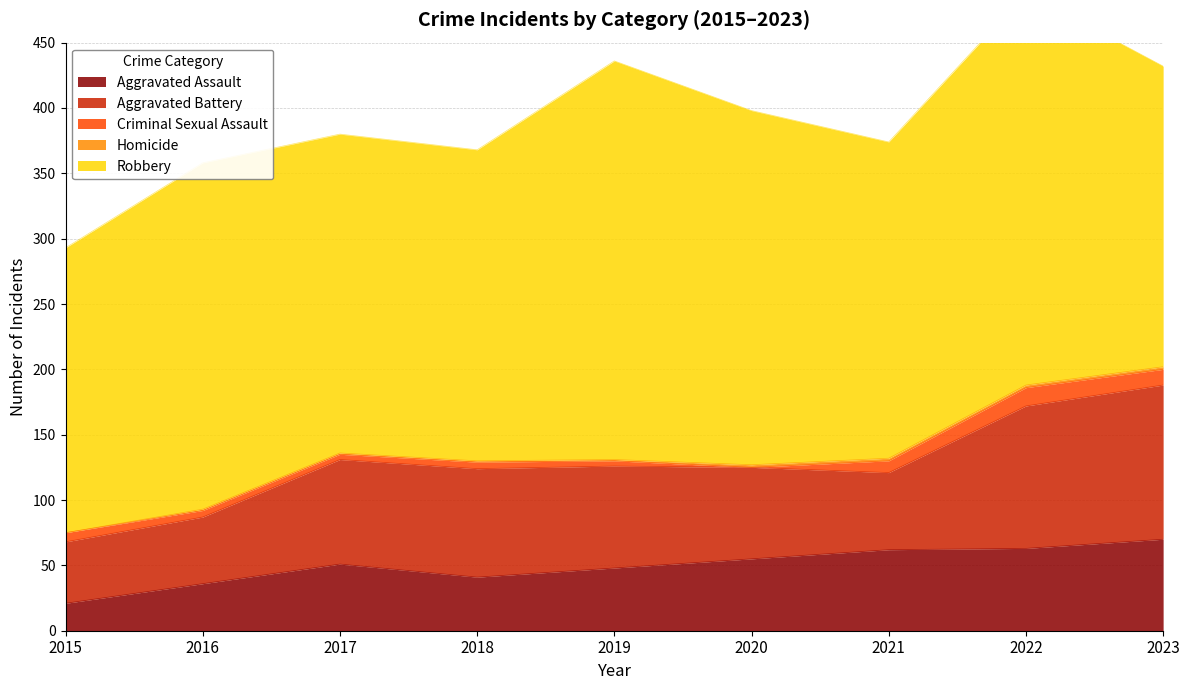

Where do Aggravated Assault and Aggravated Battery first cross each other?

2020 and 2021